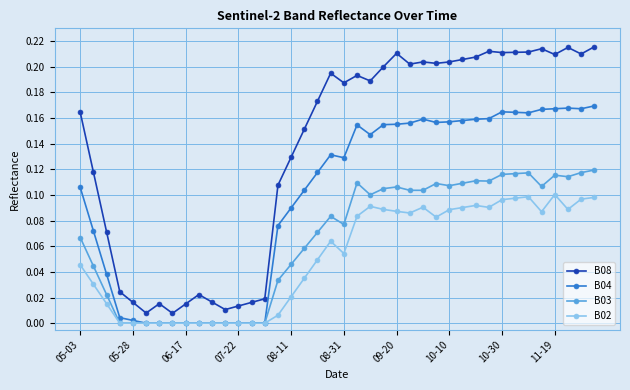

Which series has the largest total across all categories?

B08